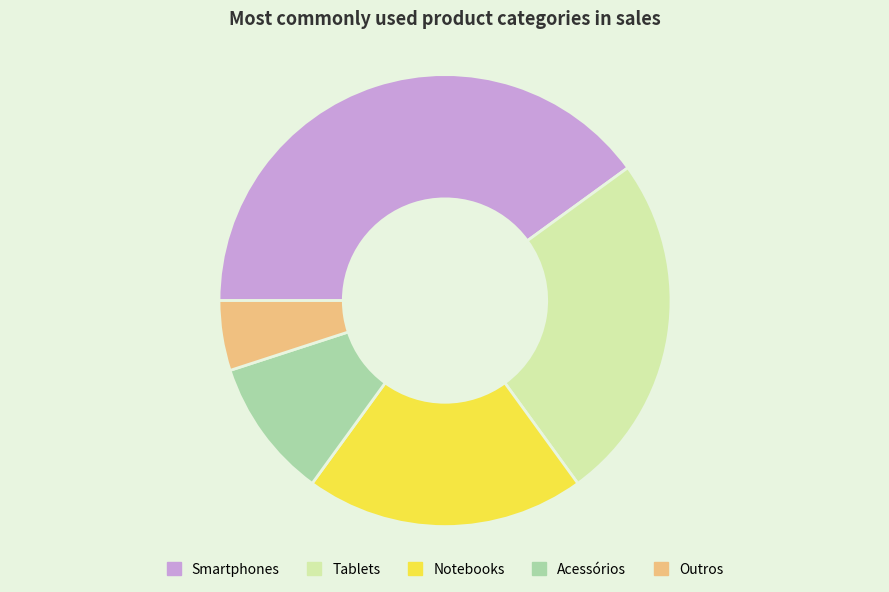

The Tablets slice represents 31% of the pie. True or false?

False